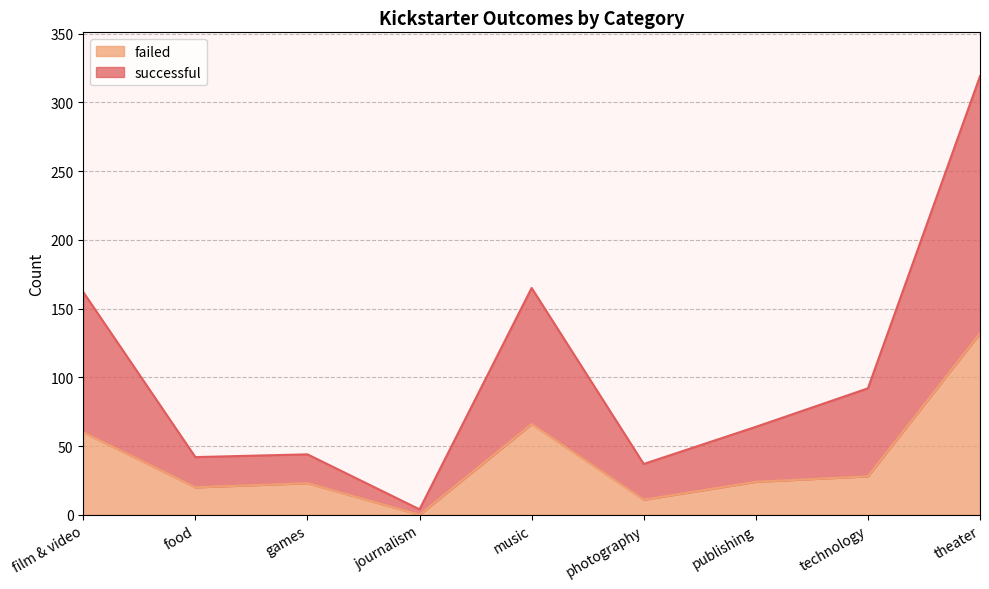

What are all the series names shown in the legend?

failed, successful